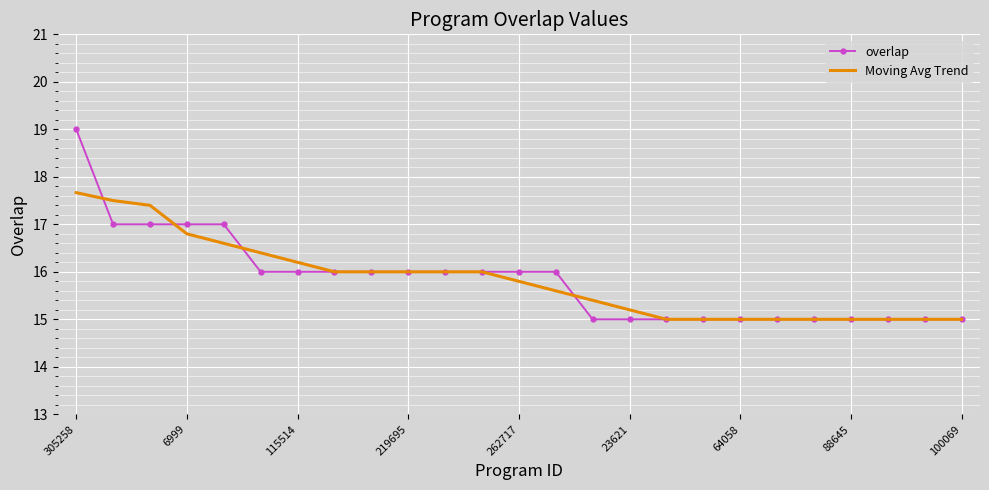

Rank the series by their maximum value, from lowest to highest.

Moving Avg Trend, overlap